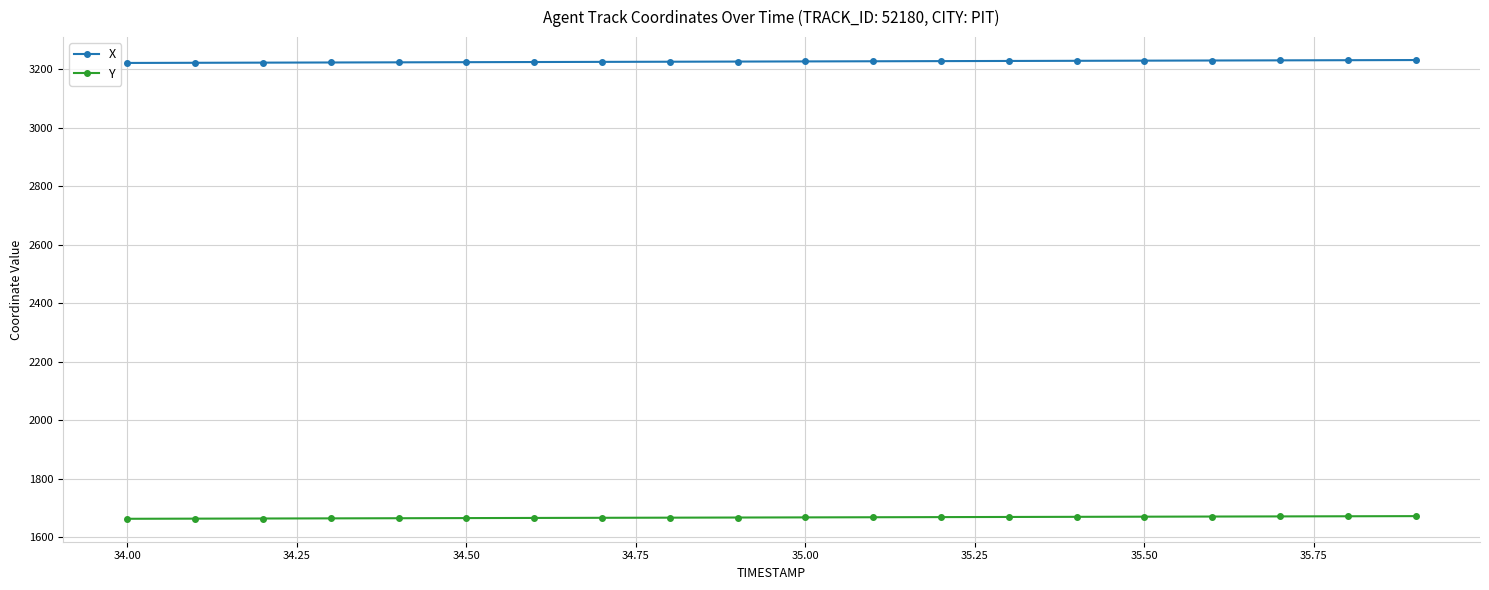

What is the minimum value for Y?

1662.3